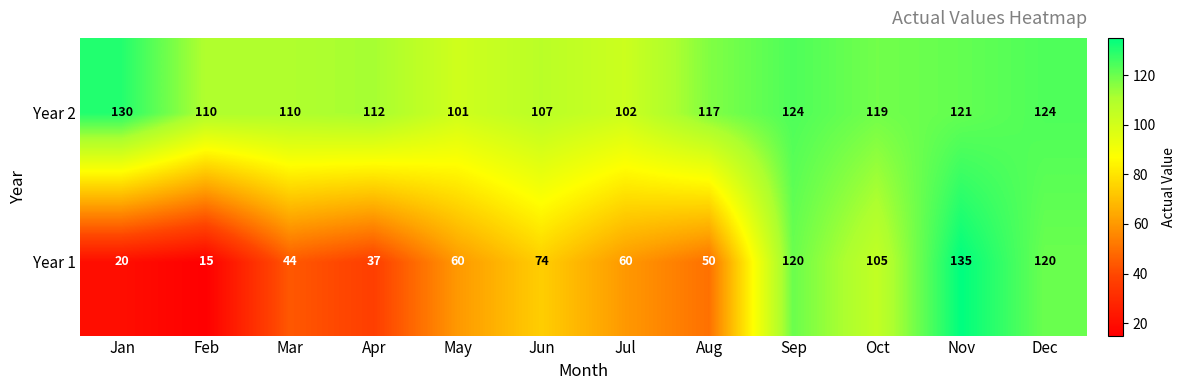

Which label corresponds to the smallest value in the chart?

Feb